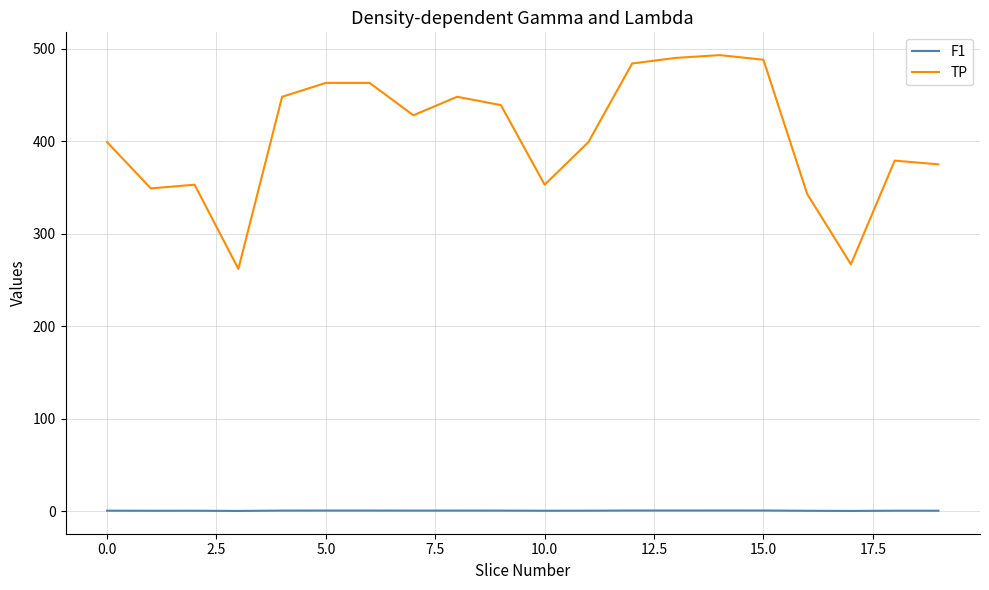

Which series has the largest range (max minus min)?

TP